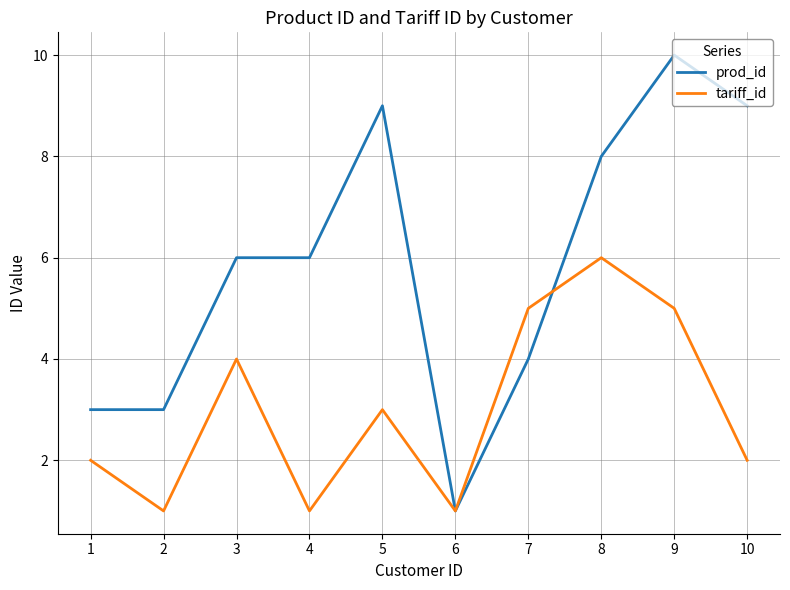

How many interior local valleys does the tariff_id series have?

3